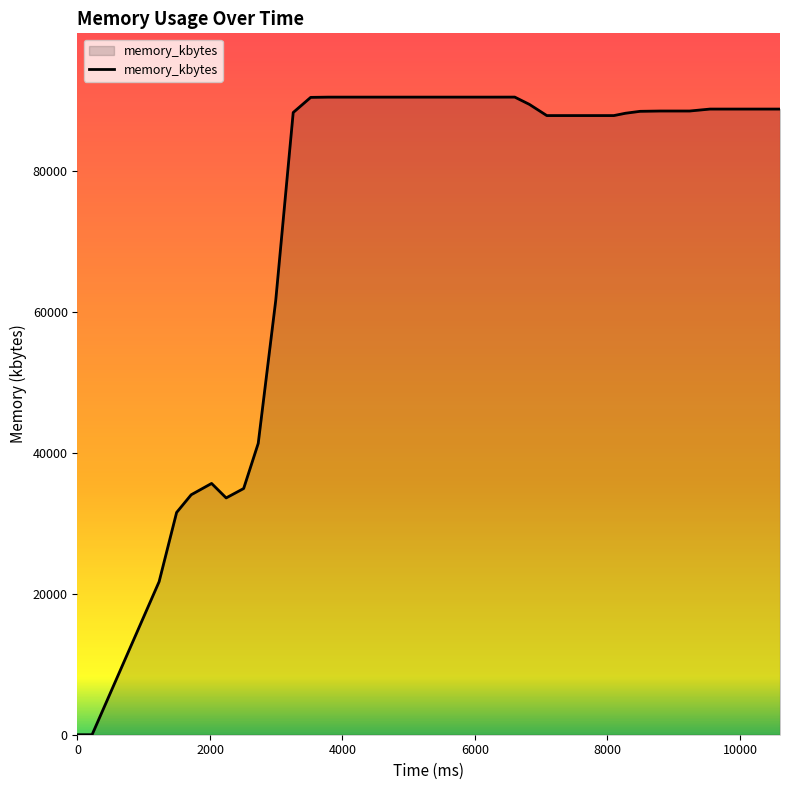

What is the difference between the maximum and minimum values?

90528